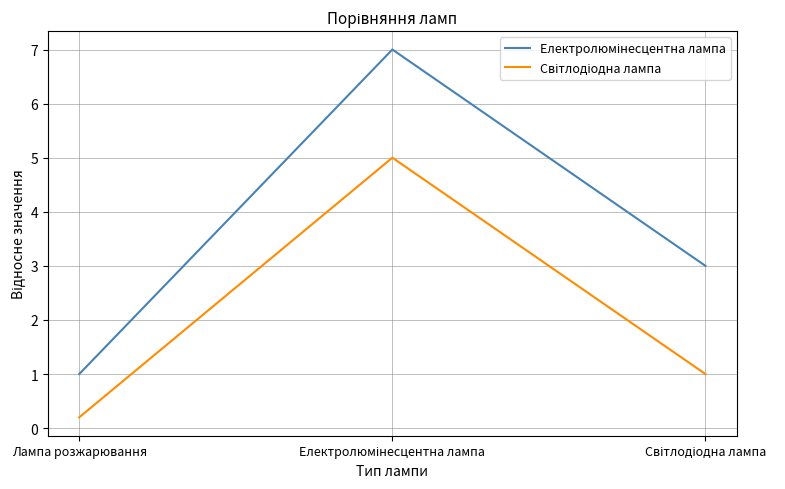

Does the chart display data point markers on the line(s)?

No